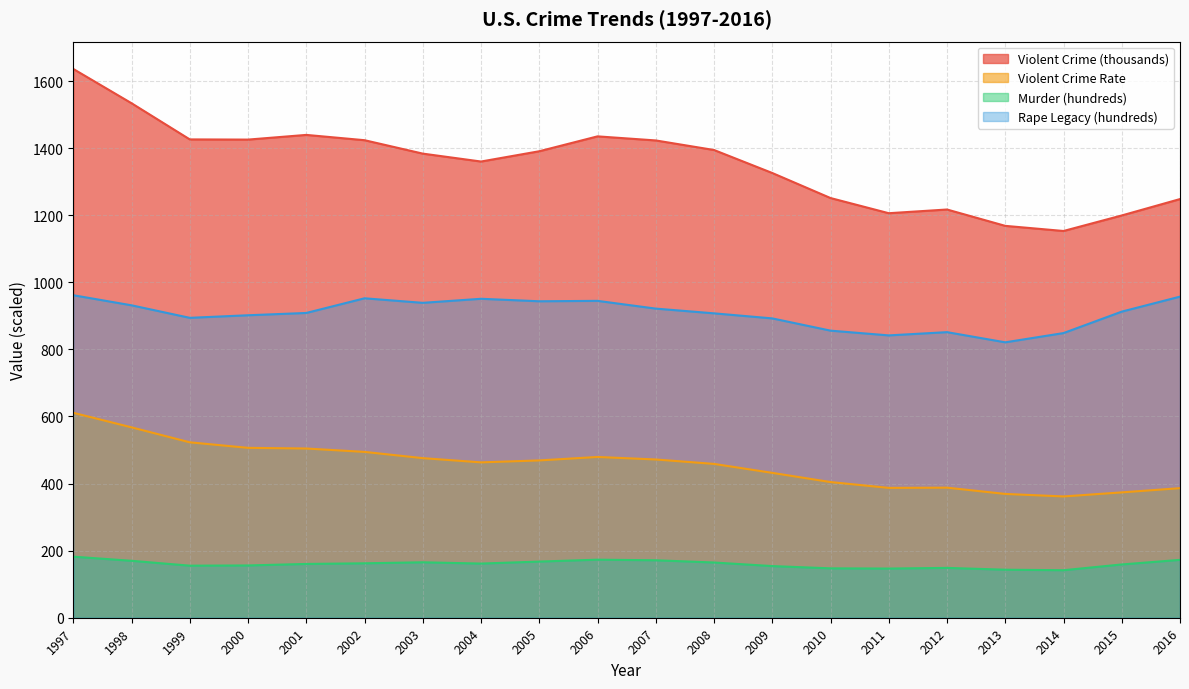

What is the value of the Violent Crime Rate point at the 19th from the left?

373.7